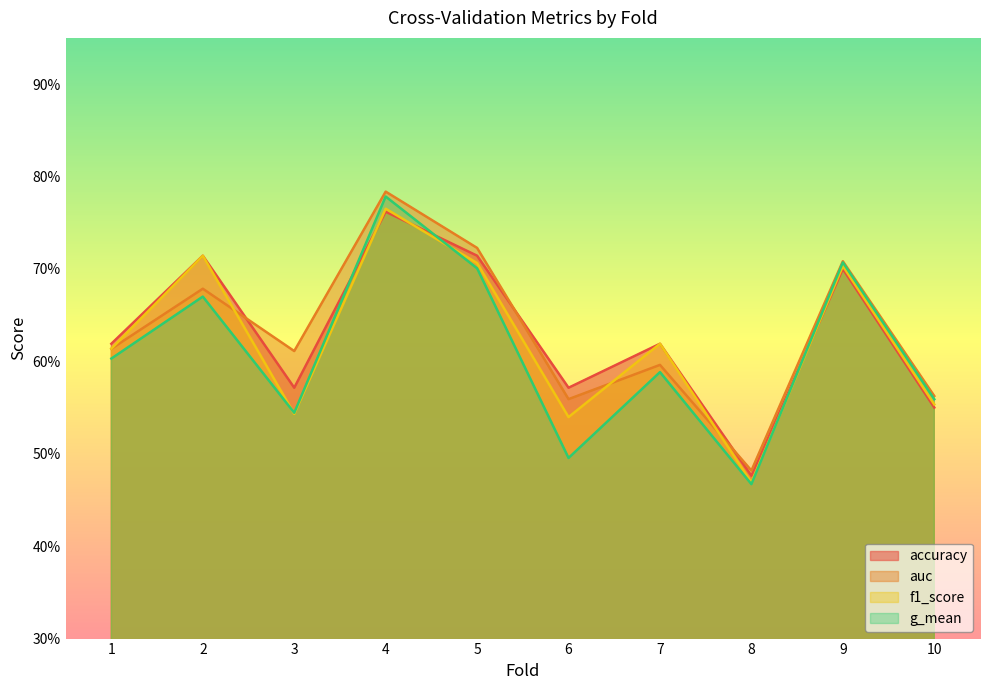

Which series has the largest total across all categories?

auc